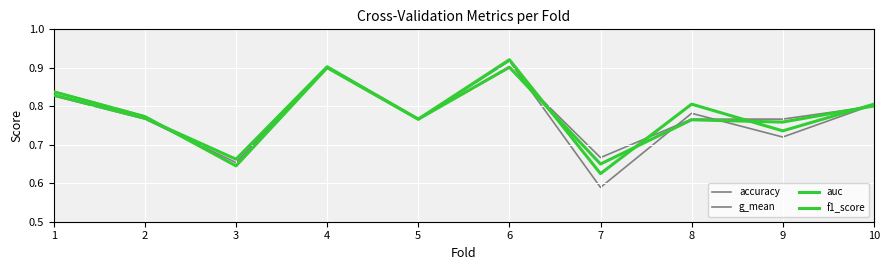

At how many categories does at least one series exceed 0?

10